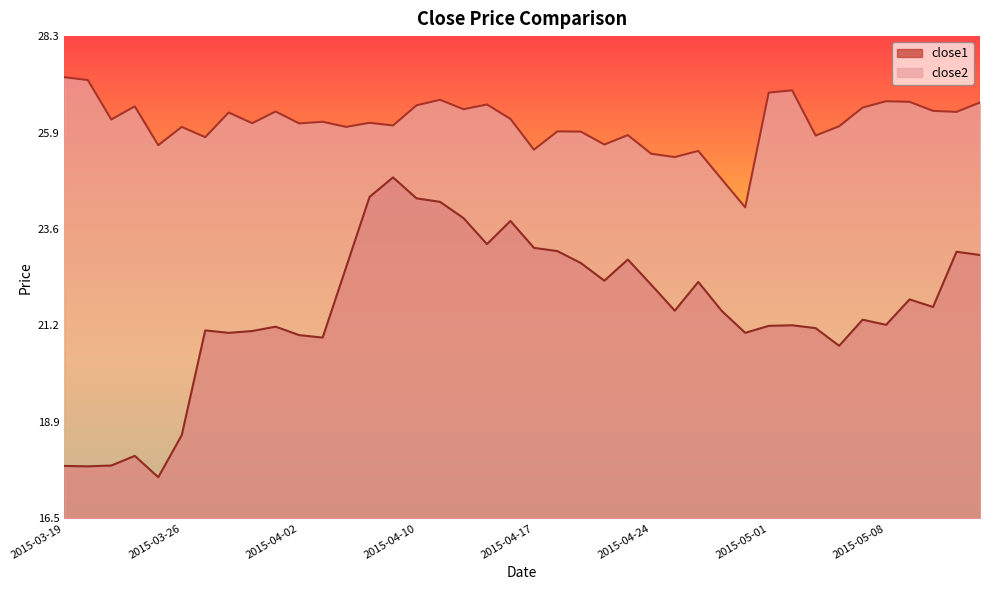

What is the label of the 22nd point from the left?

2015-04-20